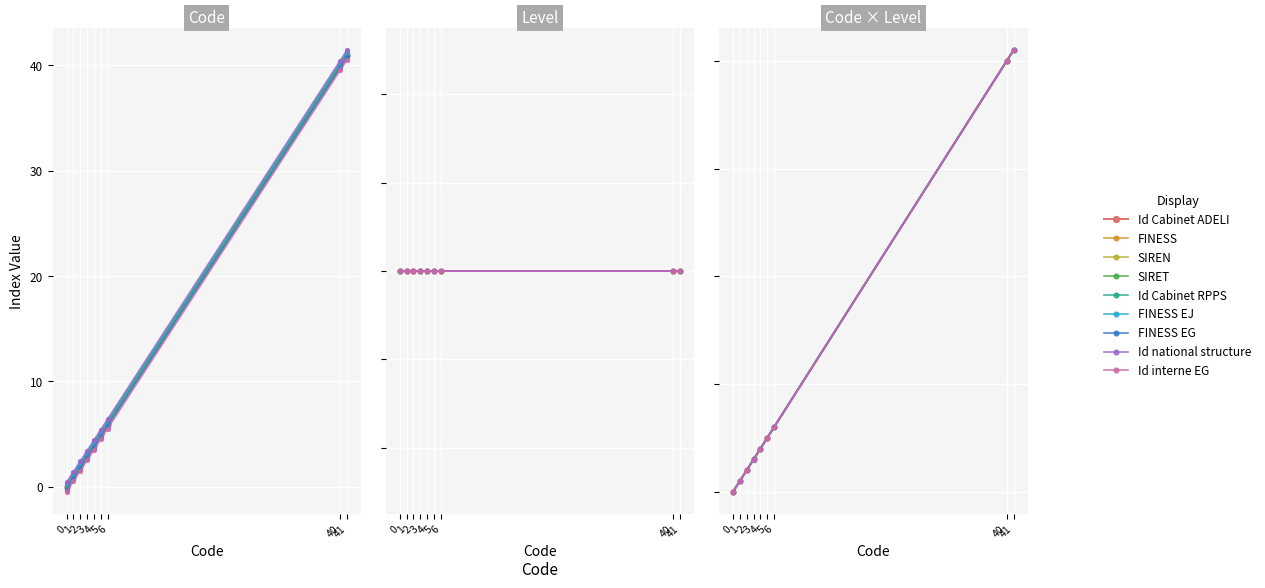

What is the sum of all values?

102